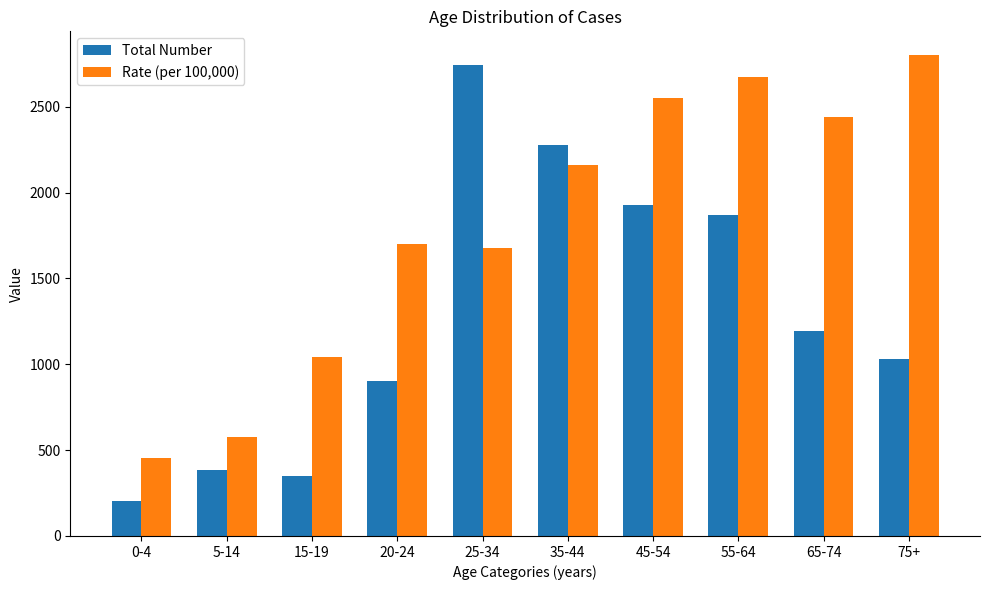

What is the label of the 3rd bar from the left?

15-19